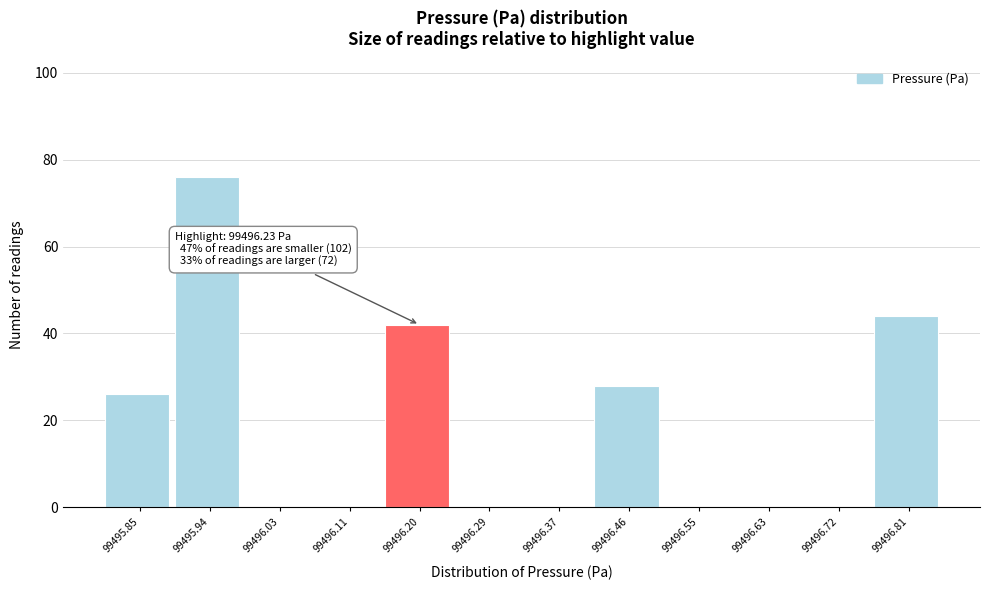

Reading left to right, transcribe all the data shown in this chart.

99495.85=26	99495.94=76	99496.03=0	99496.11=0	99496.20=42	99496.29=0	99496.37=0	99496.46=28	99496.55=0	99496.63=0	99496.72=0	99496.81=44